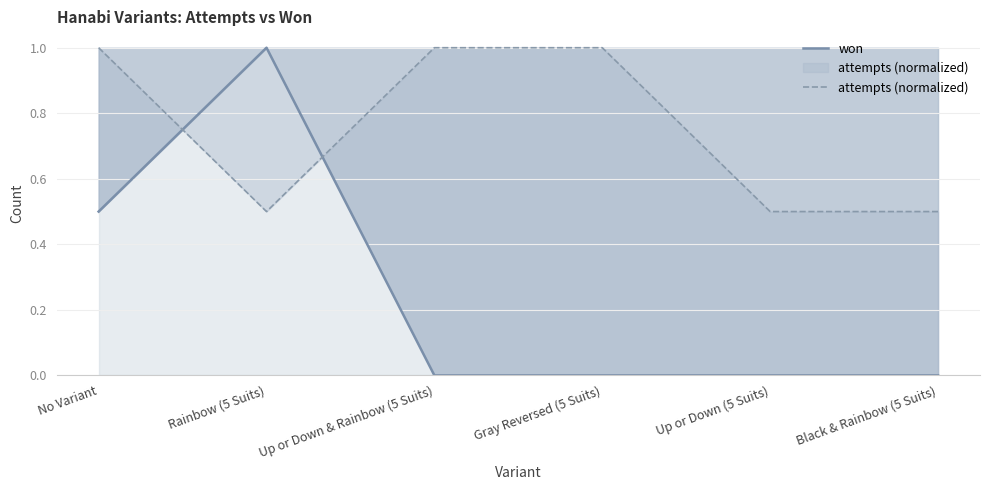

True or false: attempts (normalized) and won cross at least once.

True